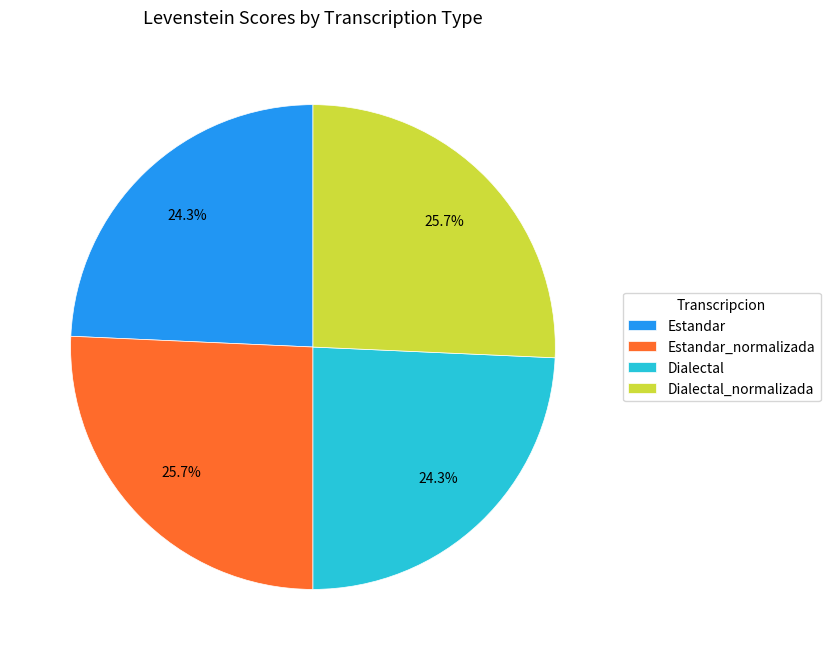

The Dialectal_normalizada slice represents 40% of the pie. True or false?

False